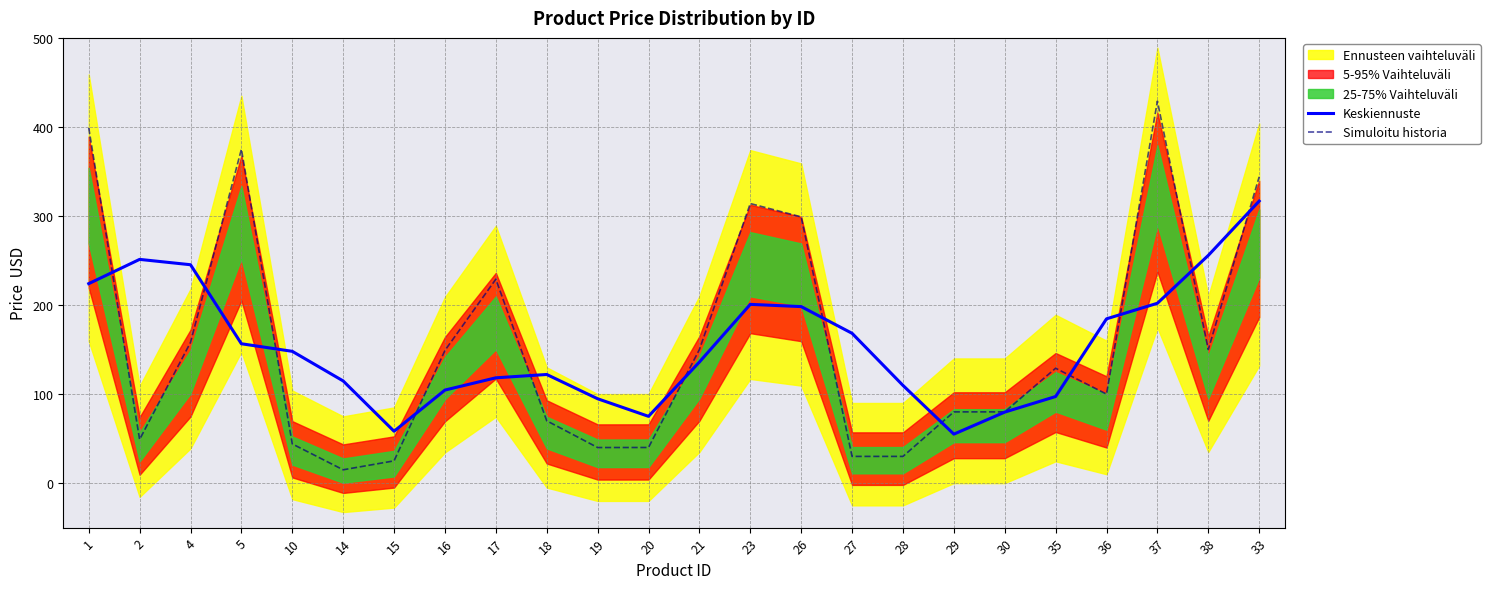

Which category has the highest value in the Simuloitu historia series?

37